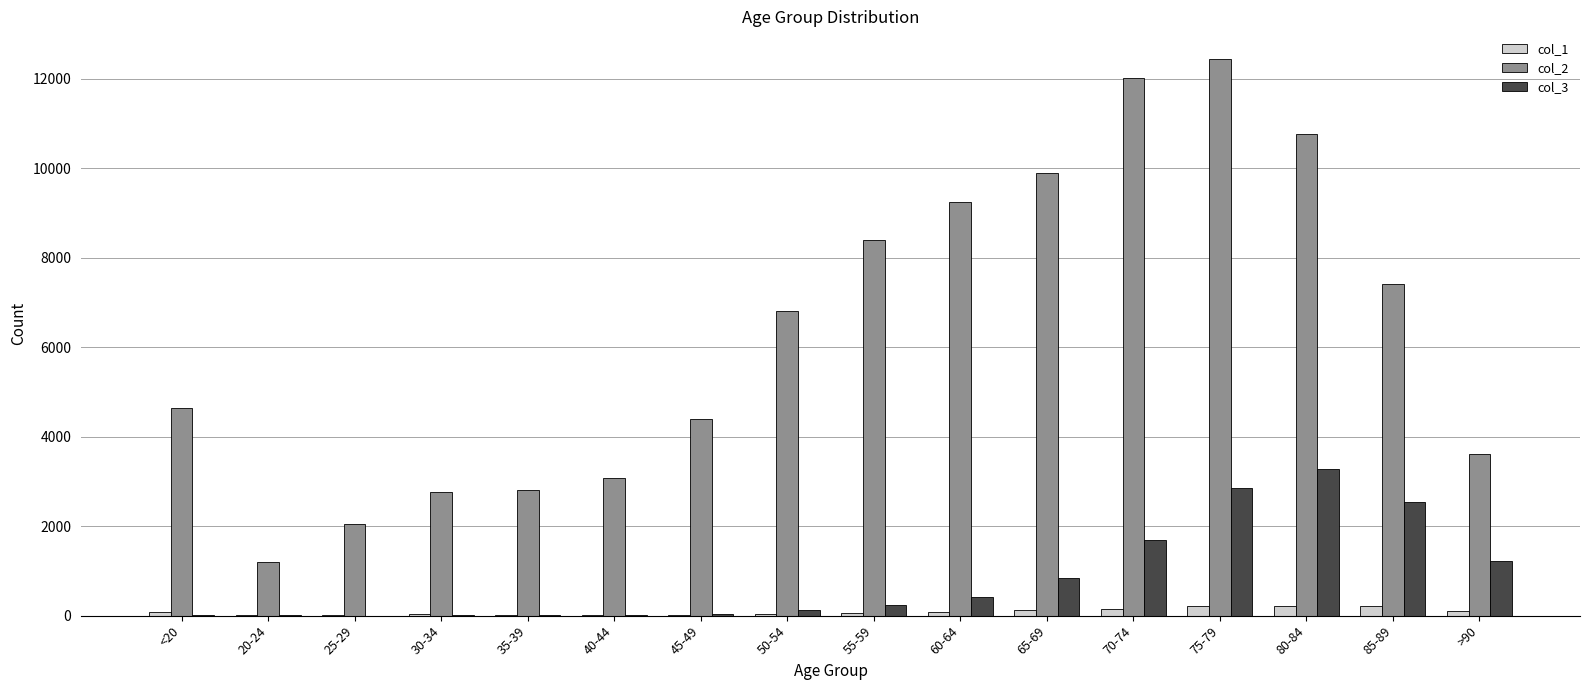

What is the maximum value for col_3?

3273